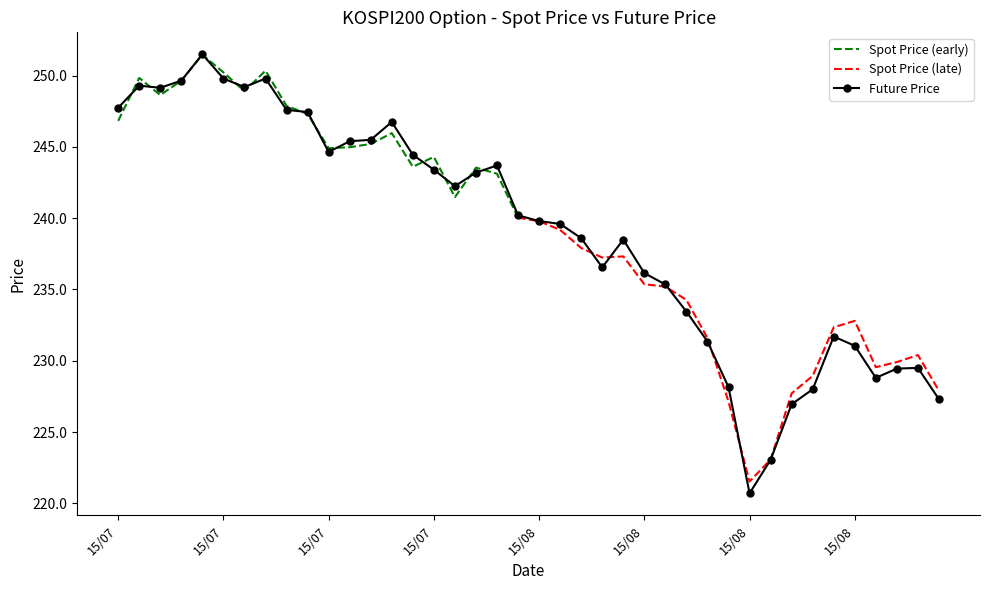

Count the number of categories in the chart.

40